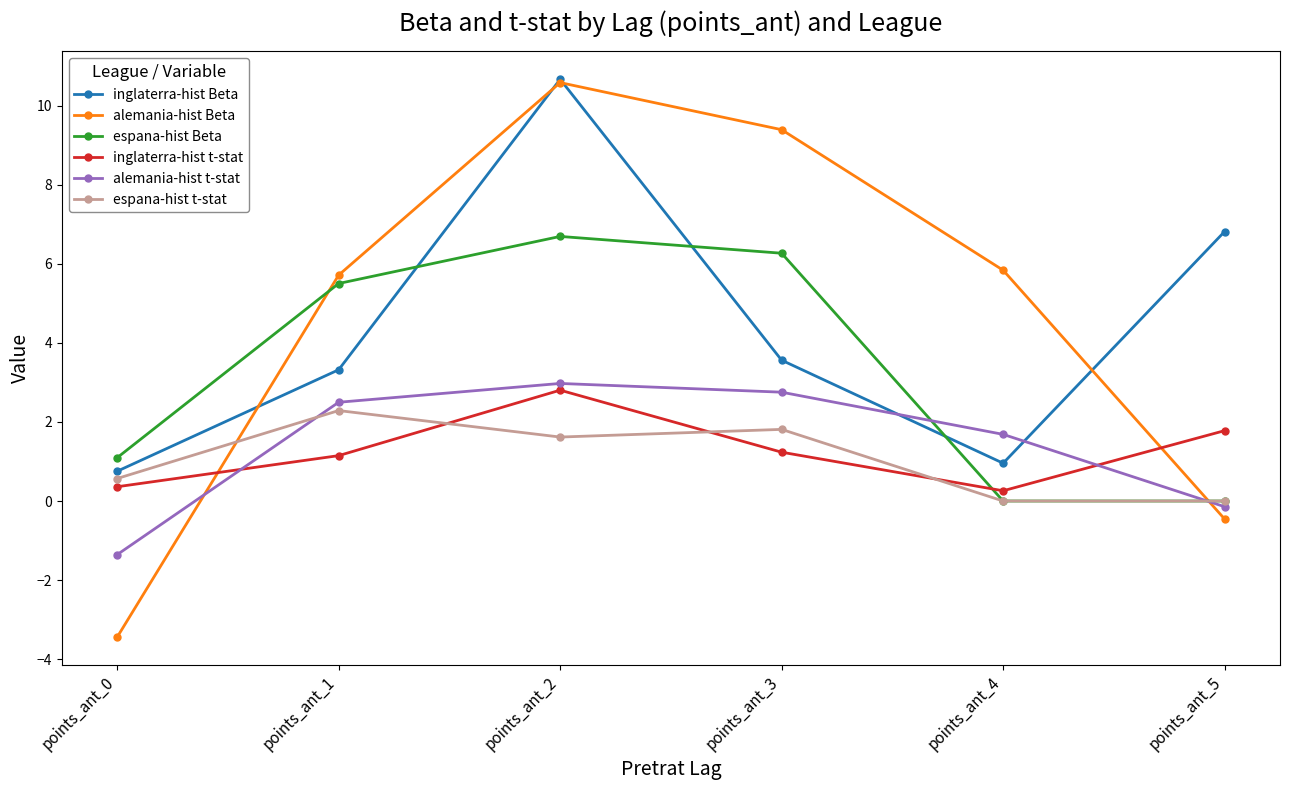

How many data points in espana-hist t-stat are above 1?

3